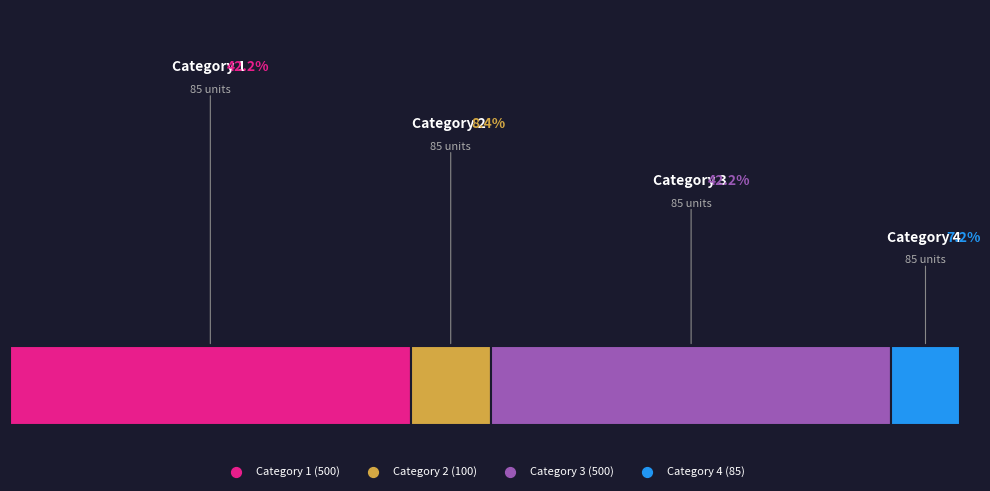

To the nearest percent, what percentage of the pie is 1?

42%